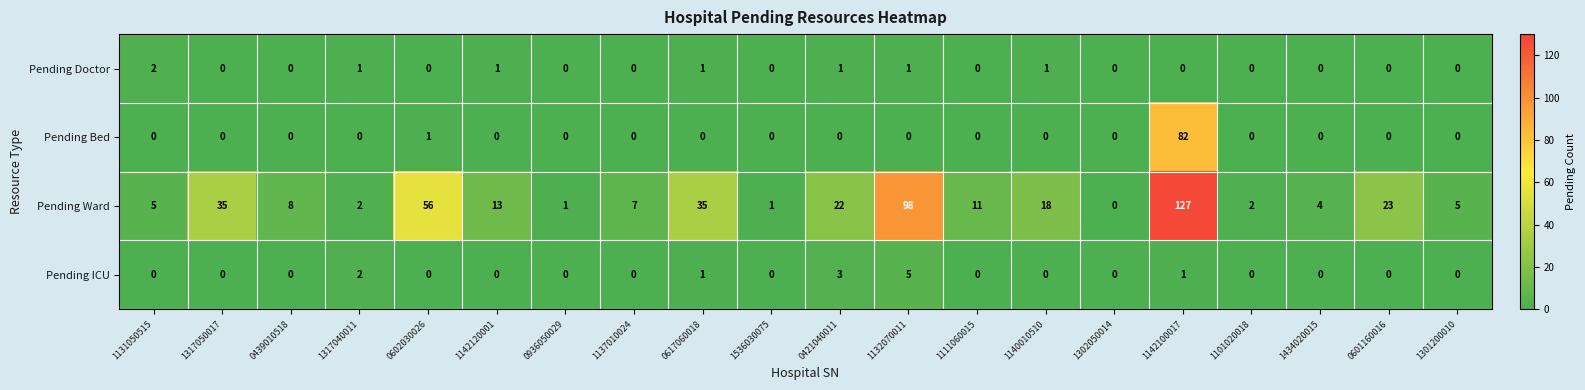

Which series has the largest total across all categories?

Pending Ward